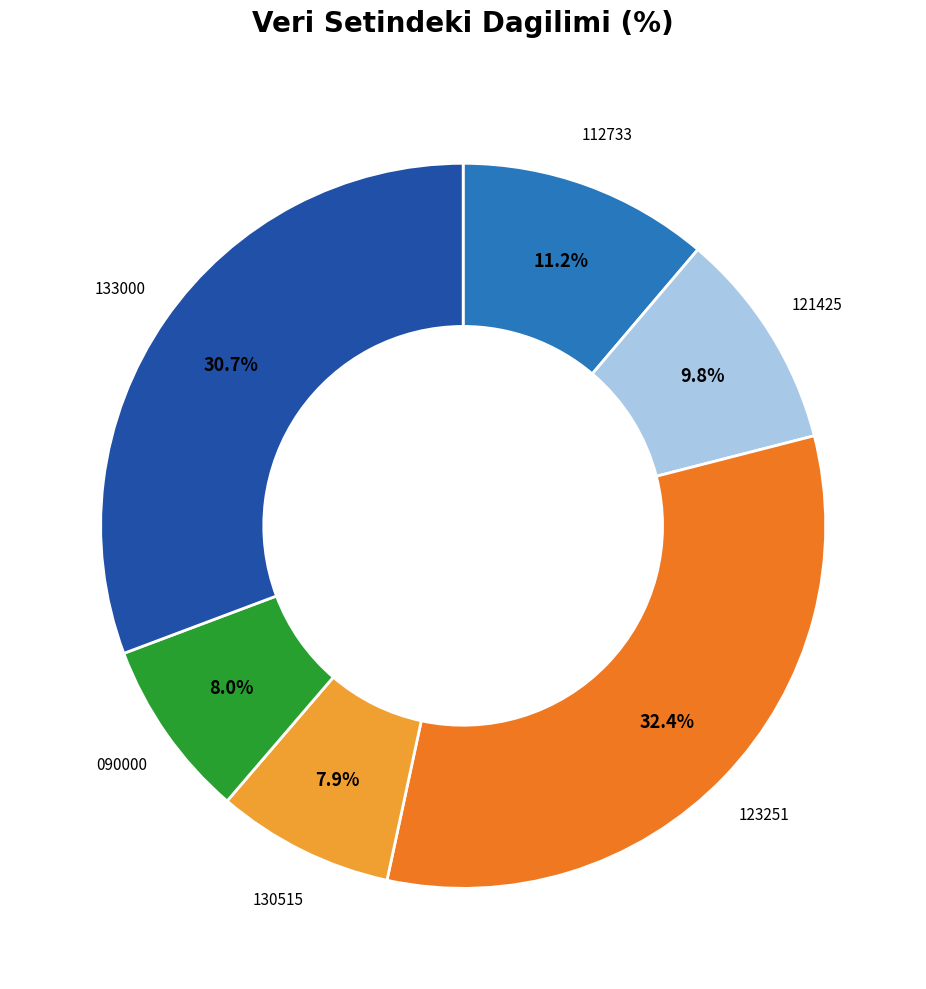

To the nearest percent, what is the difference between the largest and smallest slice percentages?

24%